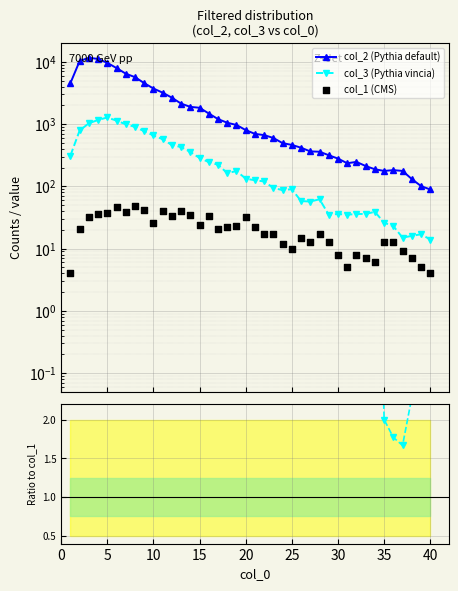

At how many categories does at least one series exceed 3672?

10